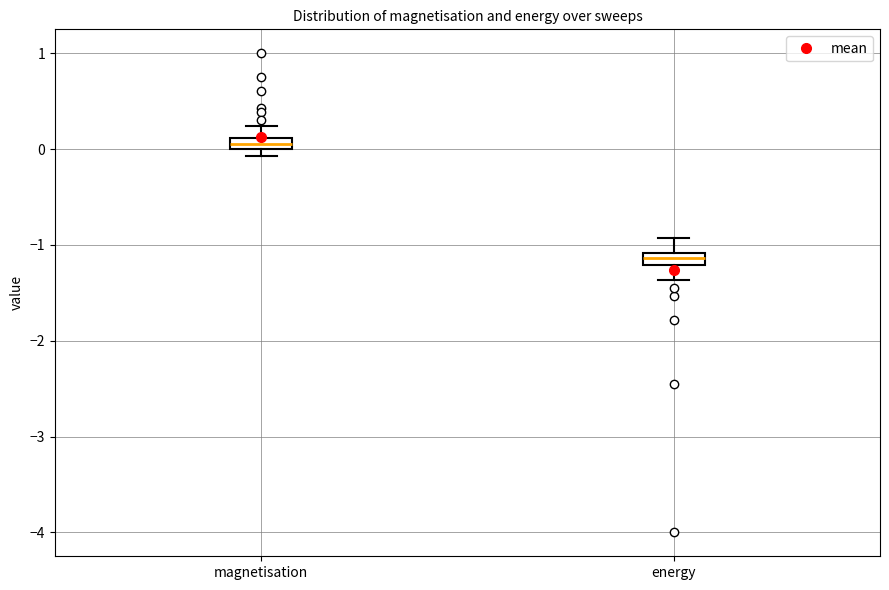

Which box has the highest median line?

magnetisation